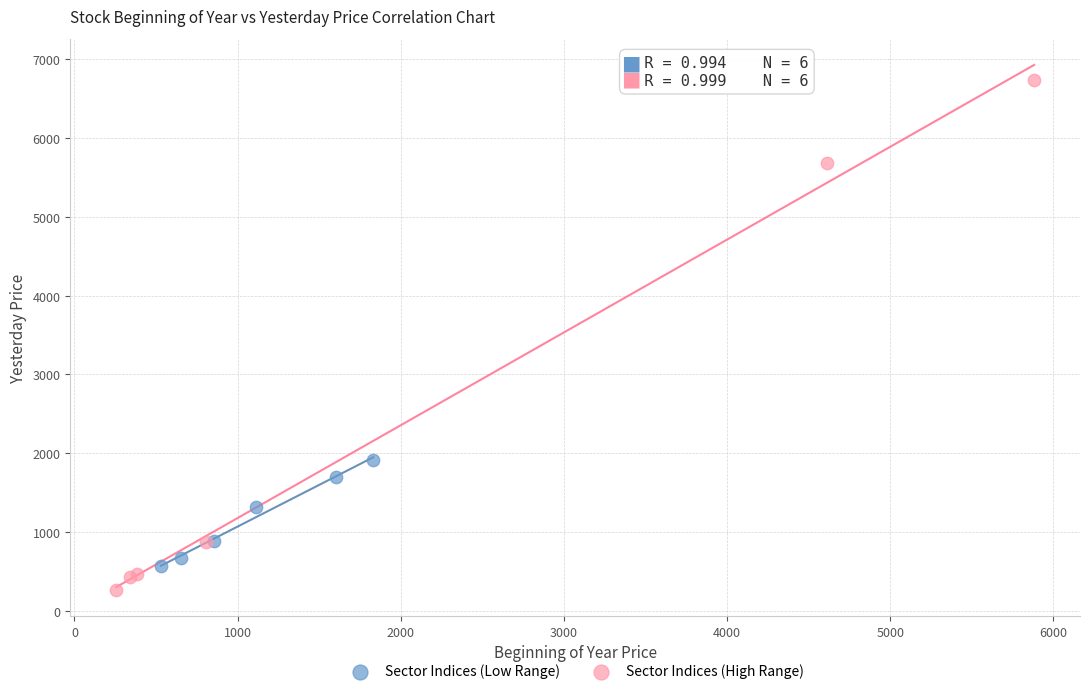

Which series has the largest Y range (max minus min)?

Sector Indices (High Range)